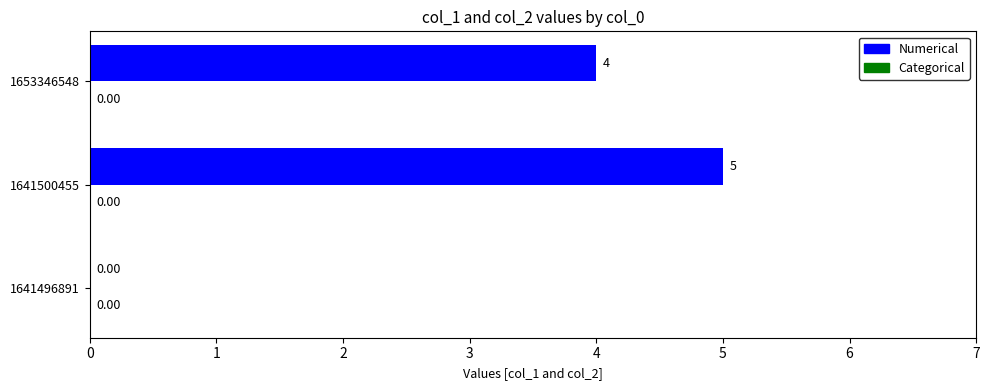

Does the chart contain stacked bars?

No